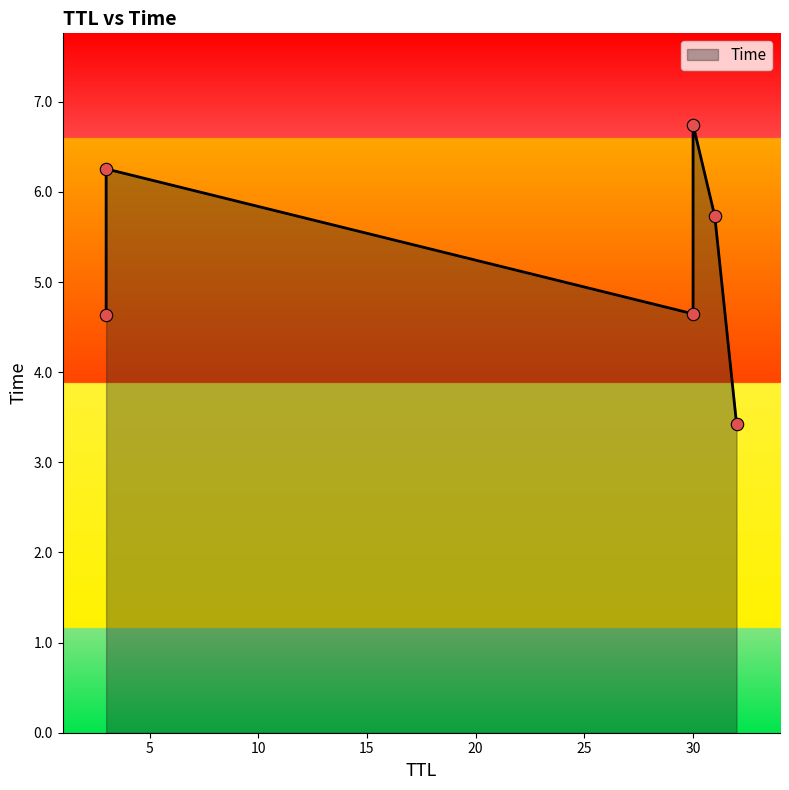

What is the ratio of the value at 3 to the value at 31?

1.1